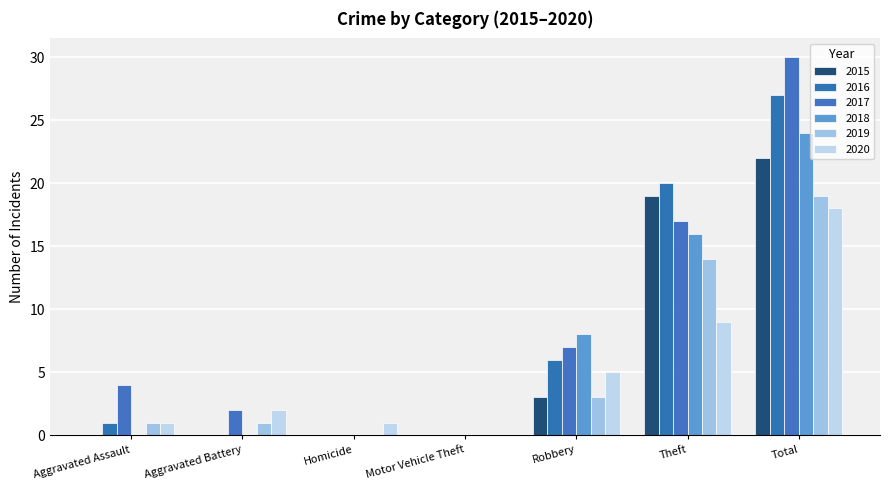

Is the value of 2017 at Aggravated Assault greater than the value of 2015 at Aggravated Battery?

Yes